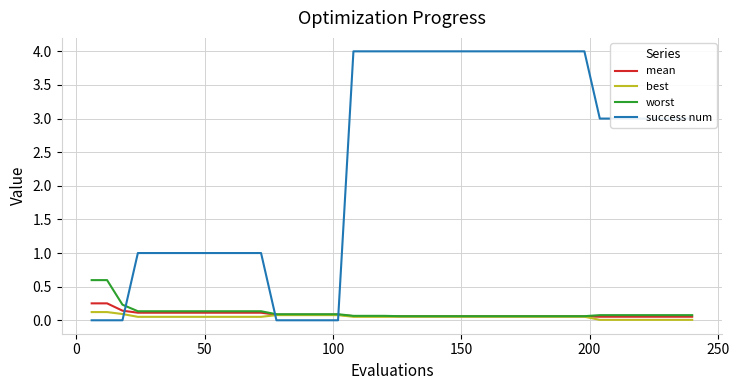

Which series has the largest range (max minus min)?

success num